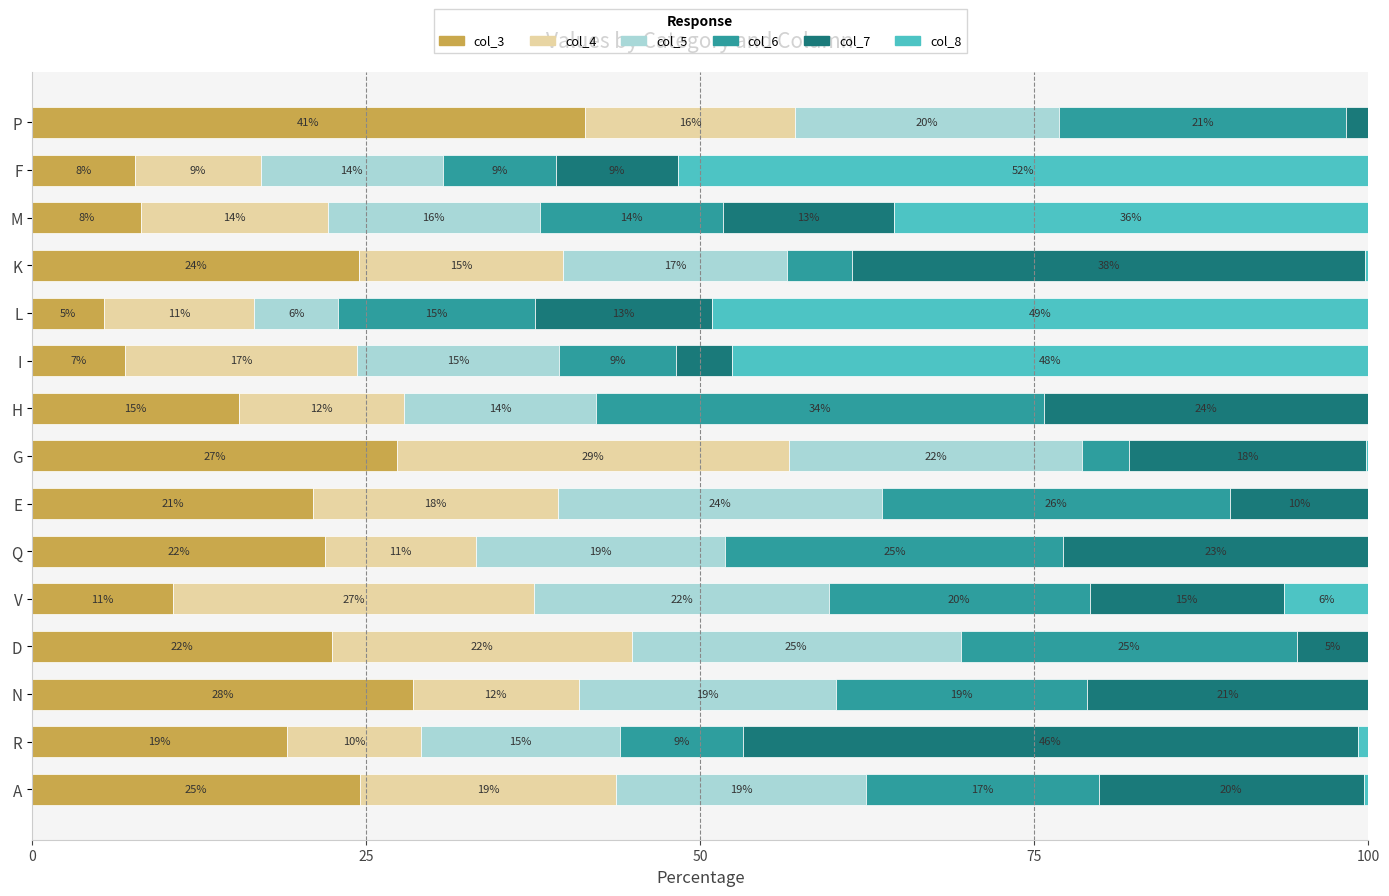

What are all the series names shown in the legend?

col_3, col_4, col_5, col_6, col_7, col_8